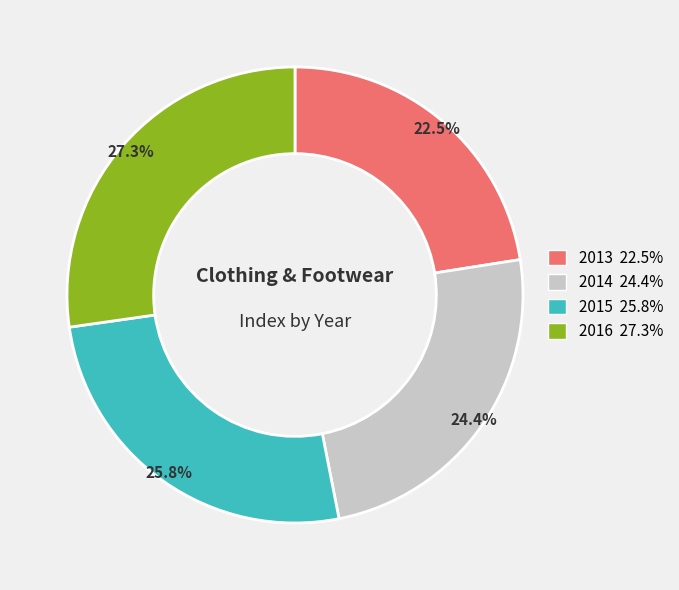

The 2013 slice represents 10% of the pie. True or false?

False